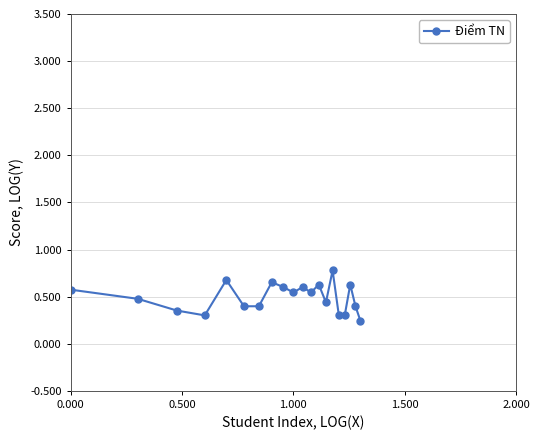

How many values are between 0 and 1?

20